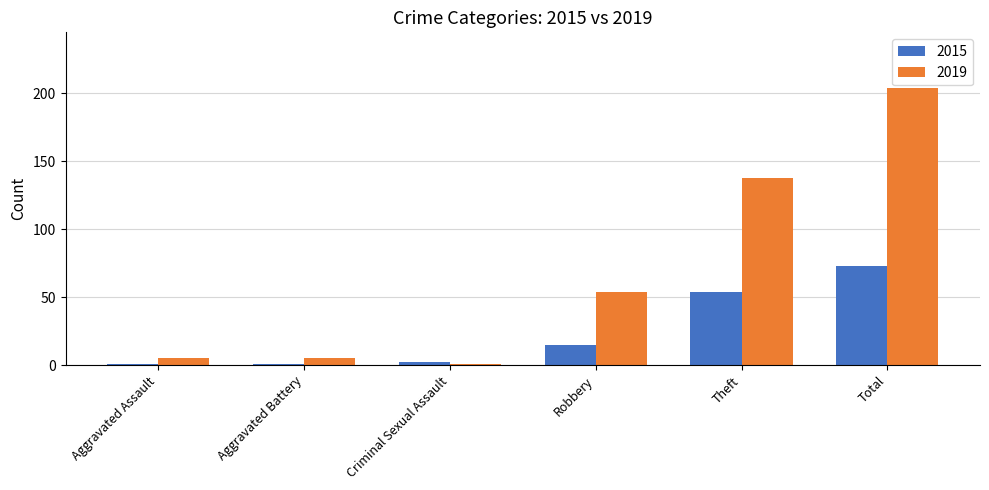

Which series has the widest spread of values?

2019